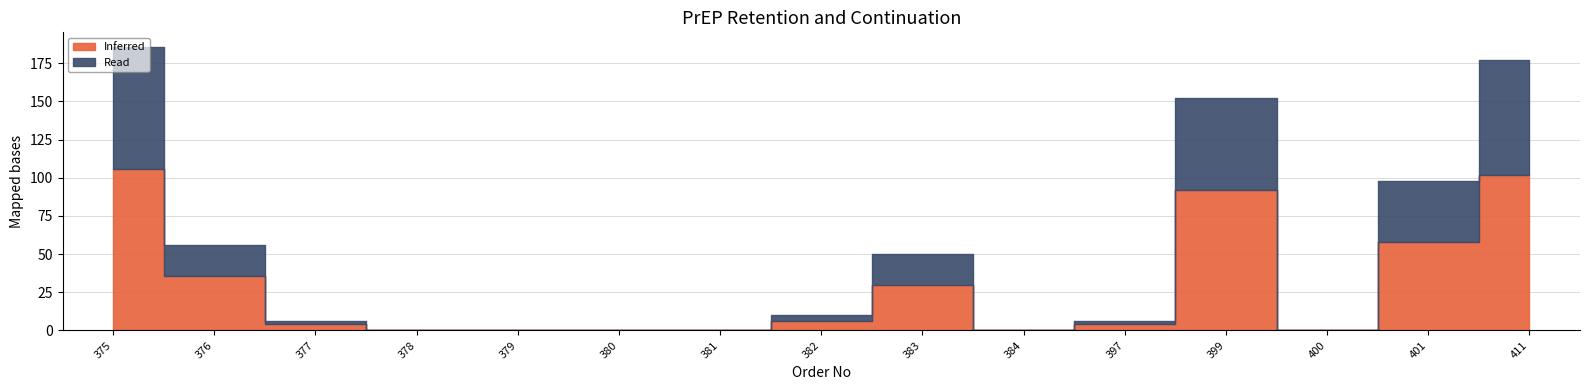

What is the total value across all series at 411?

177